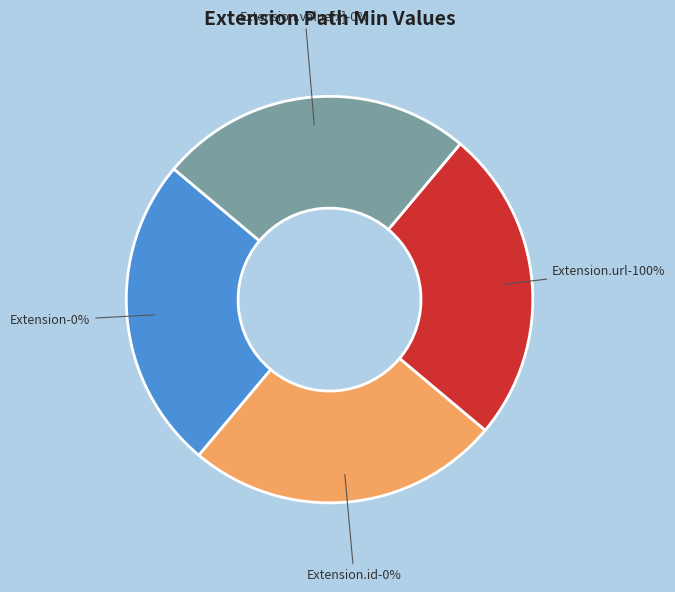

How many segments does this pie chart have?

4